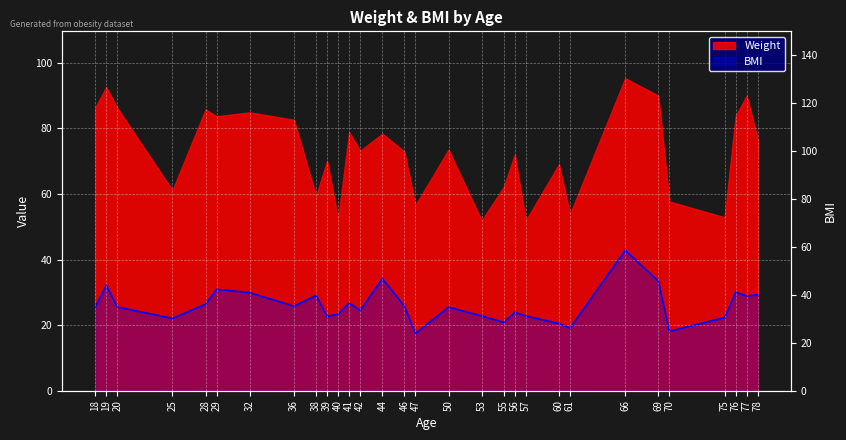

Between 25 and 18, which is larger?

18